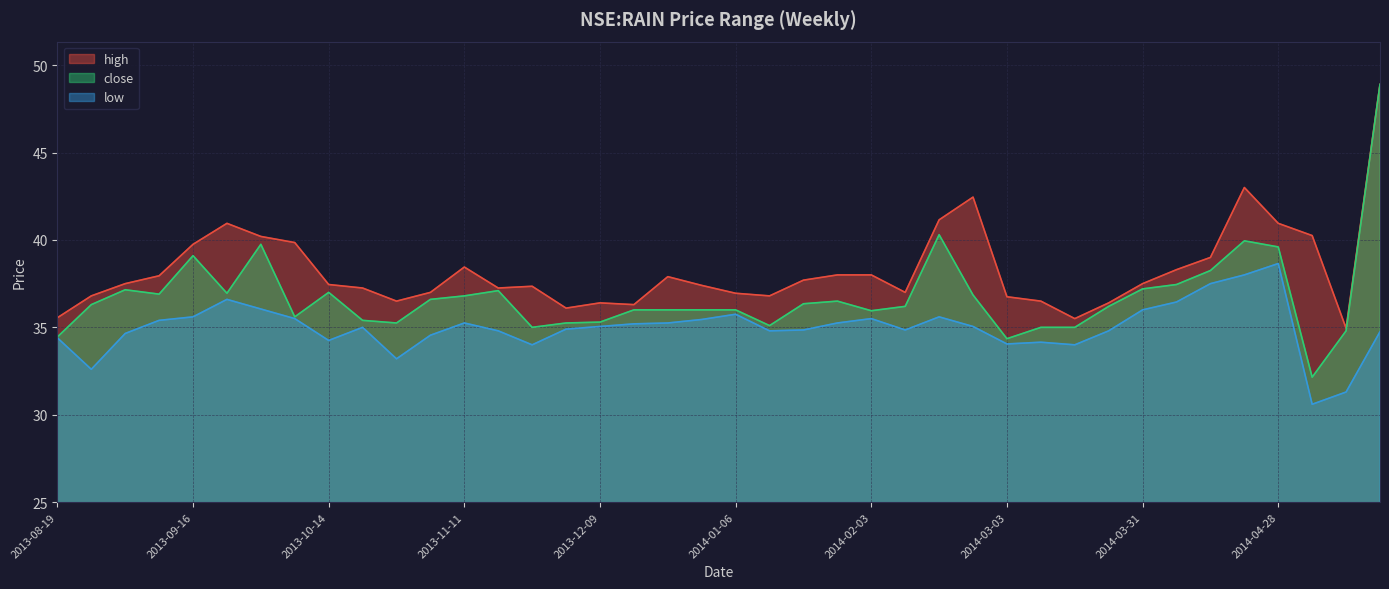

At which label does high first exceed 37?

2013-09-02